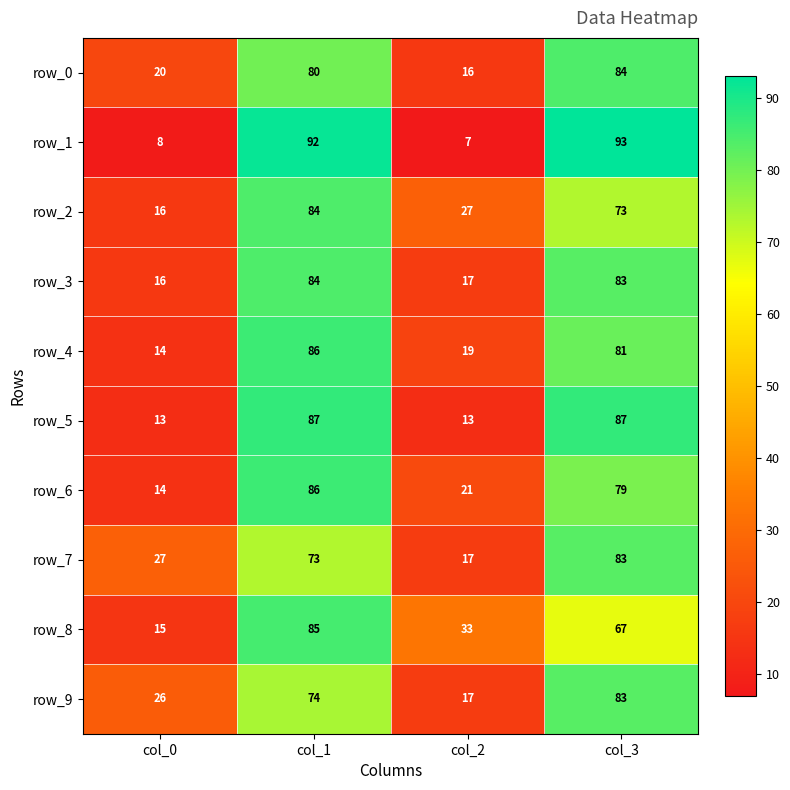

Where is row_1 nearest to the value 50?

col_0